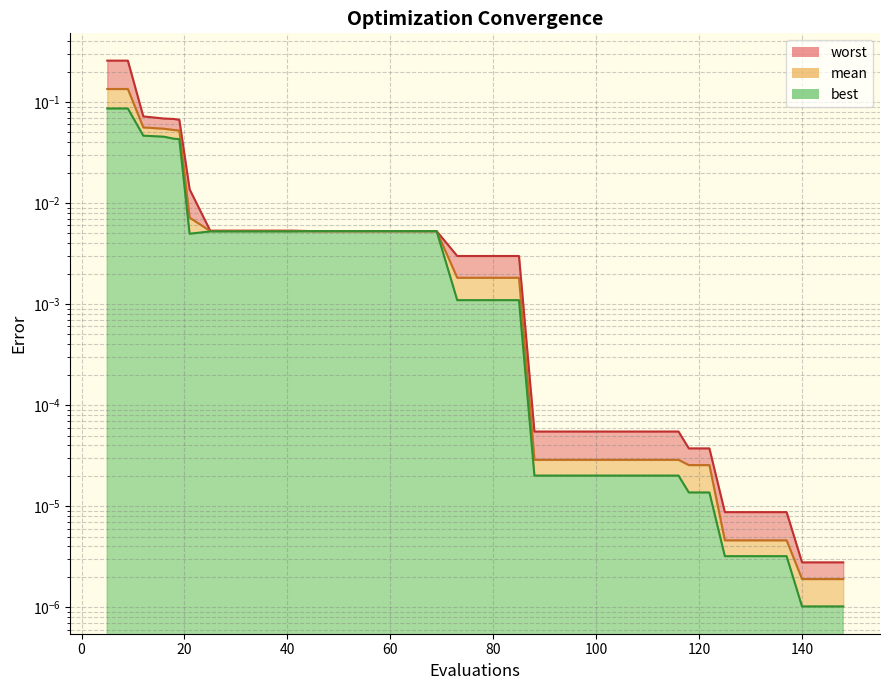

Reading right to left, extract all data points from this chart.

mean: 148=0.0	144=0.0	140=0.0	137=0.0	133=0.0	129=0.0	125=0.0	122=0.0	118=0.0	116=0.0	112=0.0	108=0.0	104=0.0	100=0.0	96=0.0	92=0.0	88=0.0	85=0.0	81=0.0	77=0.0	73=0.0	69=0.0	65=0.0	61=0.0	57=0.0	53=0.0	49=0.0	45=0.0	41=0.0	37=0.0	33=0.0	29=0.0	25=0.0	21=0.0	19=0.1	18=0.1	16=0.1	12=0.1	9=0.1	5=0.1
best: 148=0.0	144=0.0	140=0.0	137=0.0	133=0.0	129=0.0	125=0.0	122=0.0	118=0.0	116=0.0	112=0.0	108=0.0	104=0.0	100=0.0	96=0.0	92=0.0	88=0.0	85=0.0	81=0.0	77=0.0	73=0.0	69=0.0	65=0.0	61=0.0	57=0.0	53=0.0	49=0.0	45=0.0	41=0.0	37=0.0	33=0.0	29=0.0	25=0.0	21=0.0	19=0.0	18=0.0	16=0.0	12=0.0	9=0.1	5=0.1
worst: 148=0.0	144=0.0	140=0.0	137=0.0	133=0.0	129=0.0	125=0.0	122=0.0	118=0.0	116=0.0	112=0.0	108=0.0	104=0.0	100=0.0	96=0.0	92=0.0	88=0.0	85=0.0	81=0.0	77=0.0	73=0.0	69=0.0	65=0.0	61=0.0	57=0.0	53=0.0	49=0.0	45=0.0	41=0.0	37=0.0	33=0.0	29=0.0	25=0.0	21=0.0	19=0.1	18=0.1	16=0.1	12=0.1	9=0.3	5=0.3